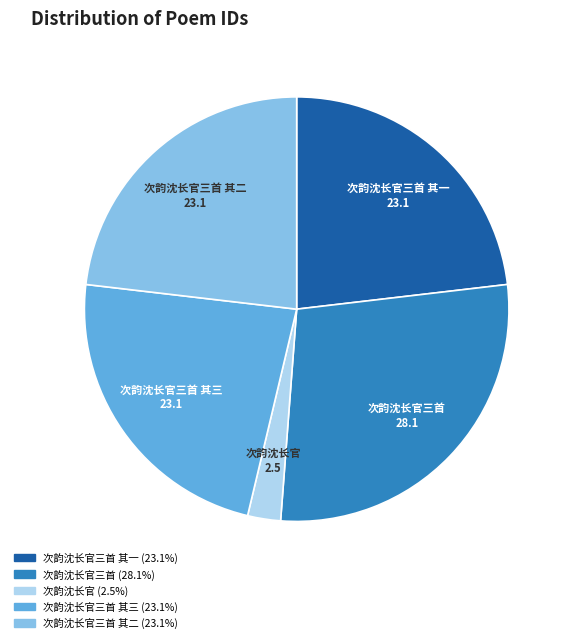

Which category has the biggest portion of the pie?

次韵沈长官三首